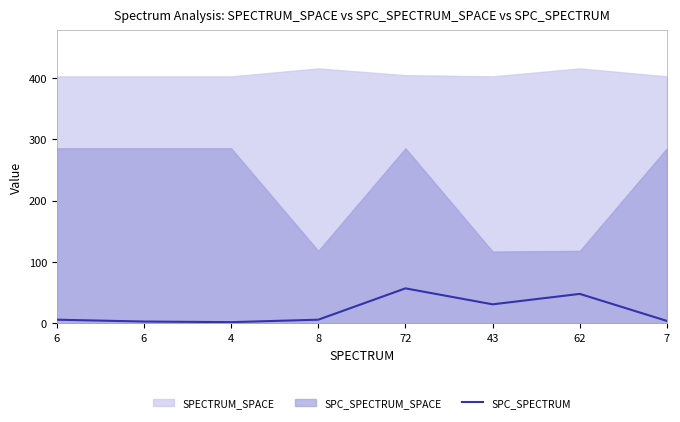

How many data points are less than 6?

3